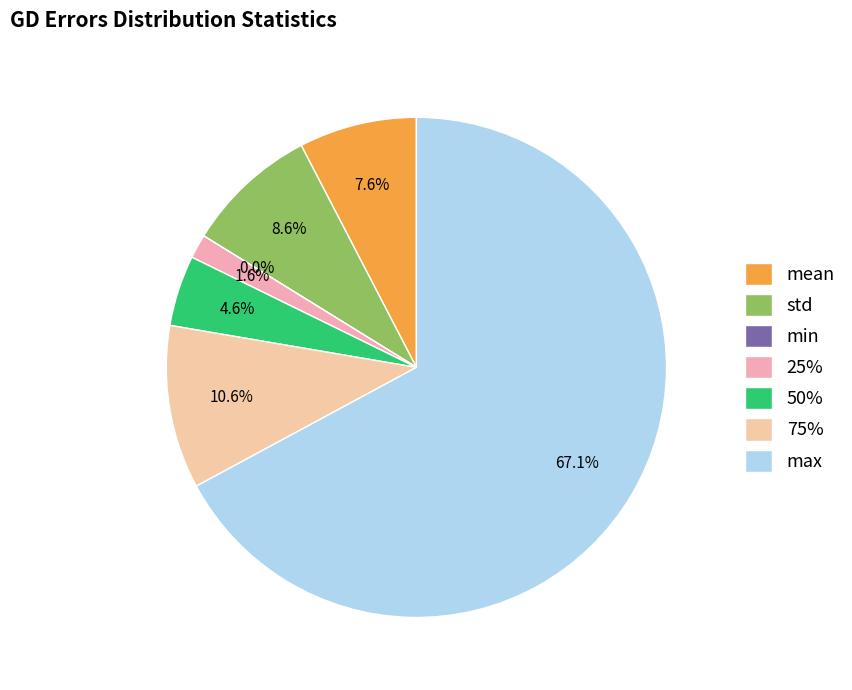

To the nearest percent, what is the combined percentage of std and 50%?

13%